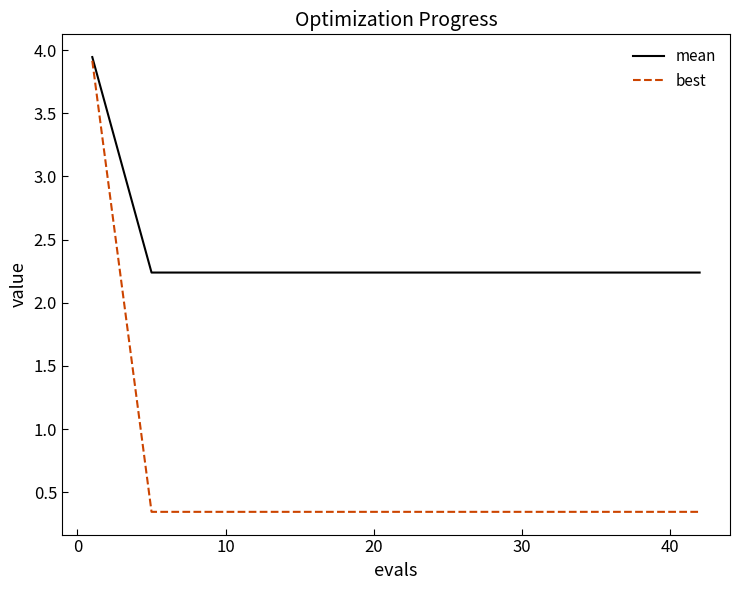

Rank the series by their average value, from lowest to highest.

best, mean